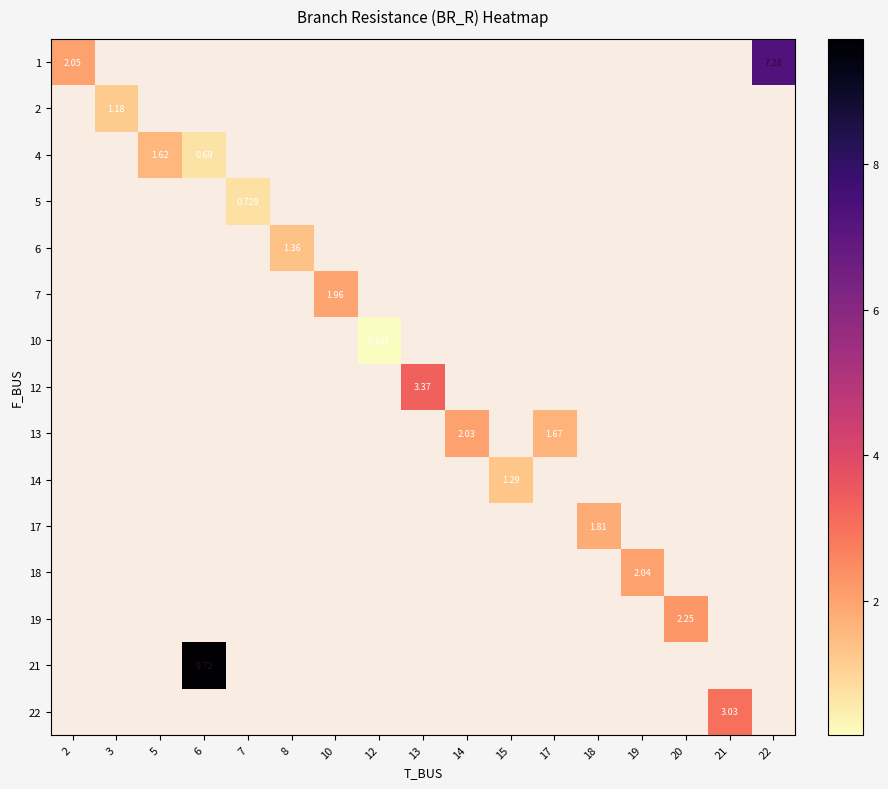

Which series has the largest range (max minus min)?

1